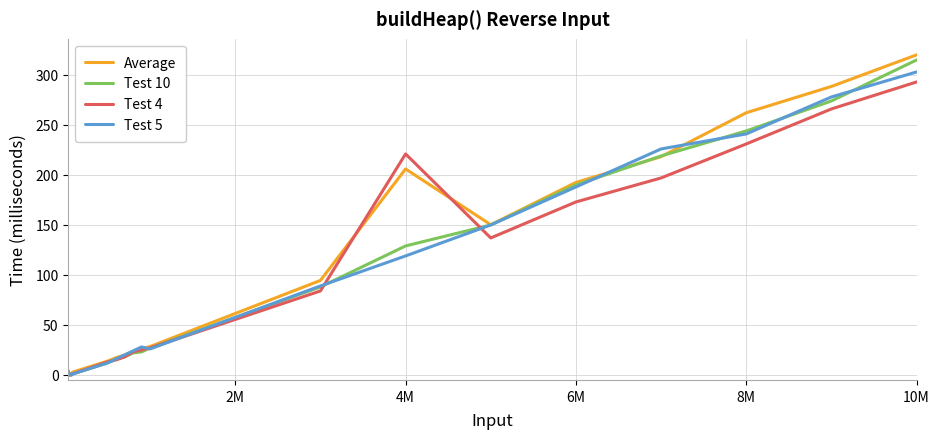

What is the maximum value shown in the chart?

320.1